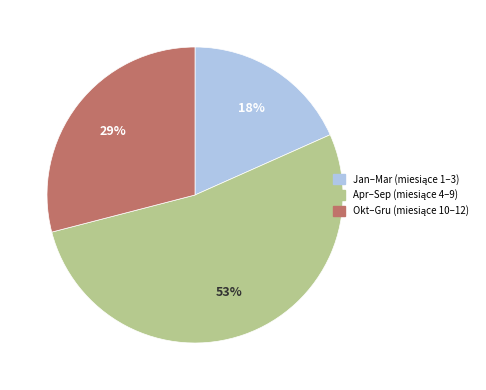

Is there any slice that represents more than half of the pie?

Yes